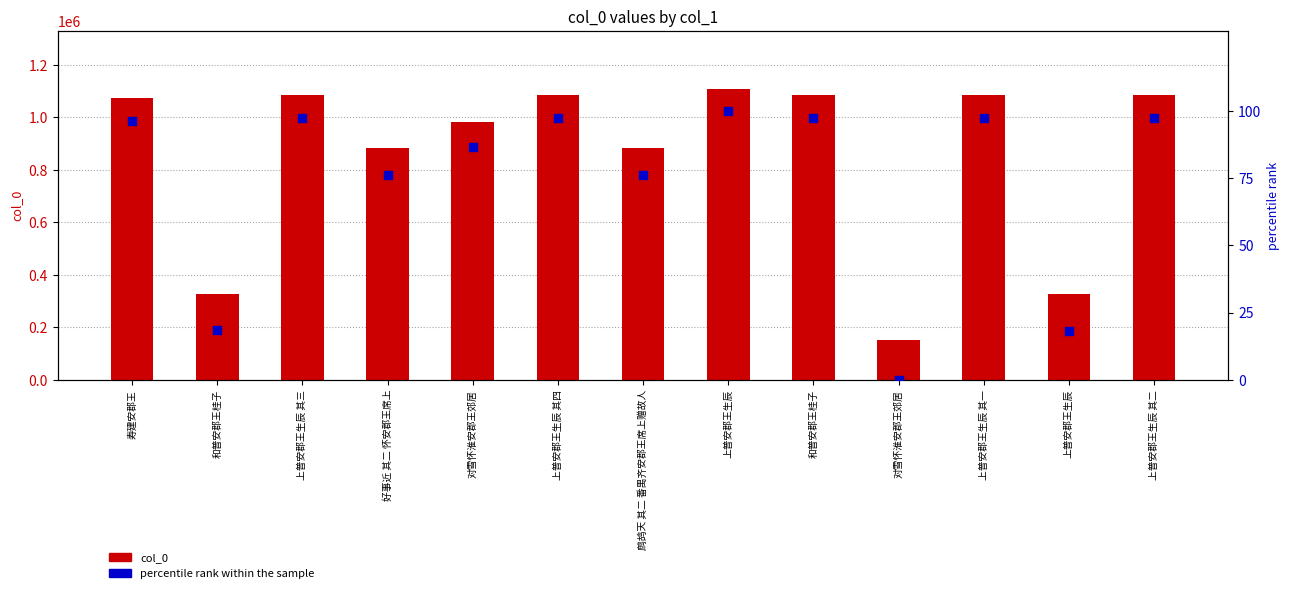

What is the total value across all series at 上普安郡王生辰?

1107551.0